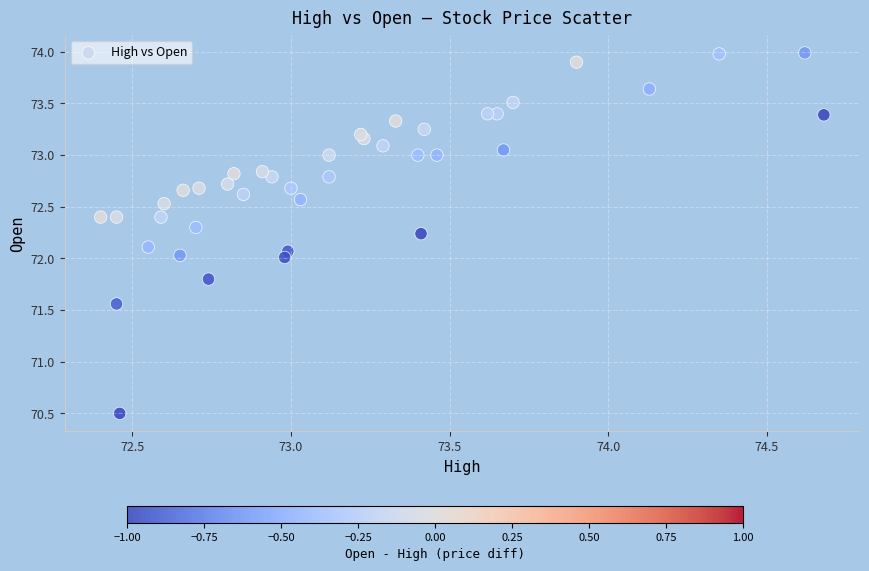

What is the range of X values (max minus min)?

2.3